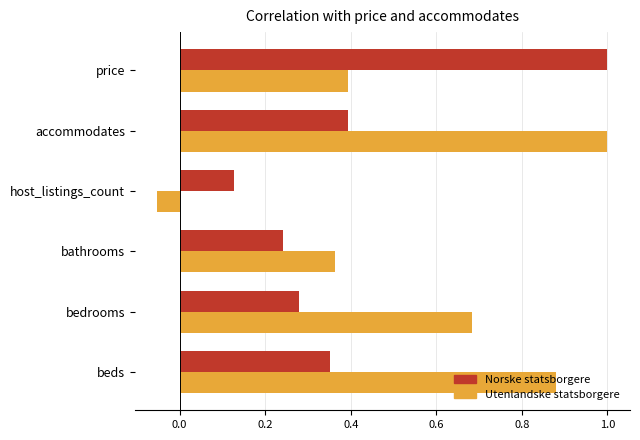

The value of Utenlandske statsborgere at bathrooms is 0.4. True or false?

True